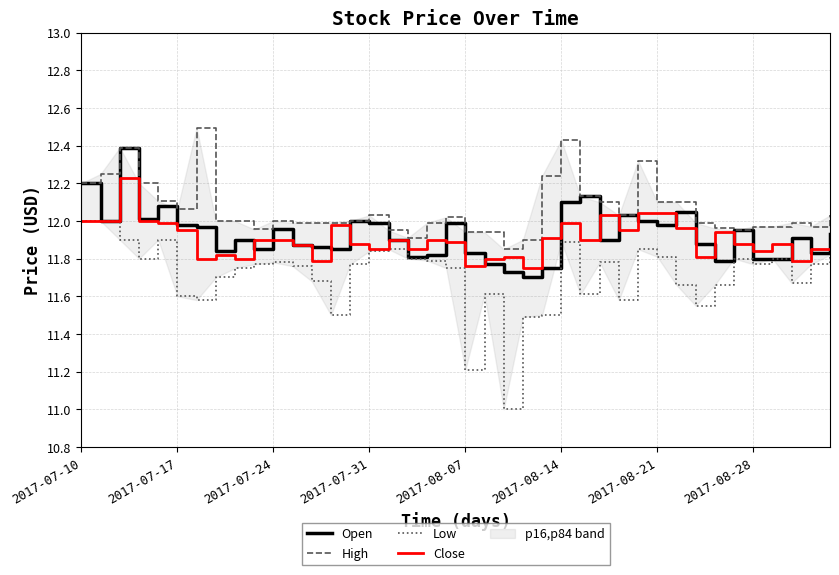

List the series in order of their peak value, highest first.

High, Open, Close, Low